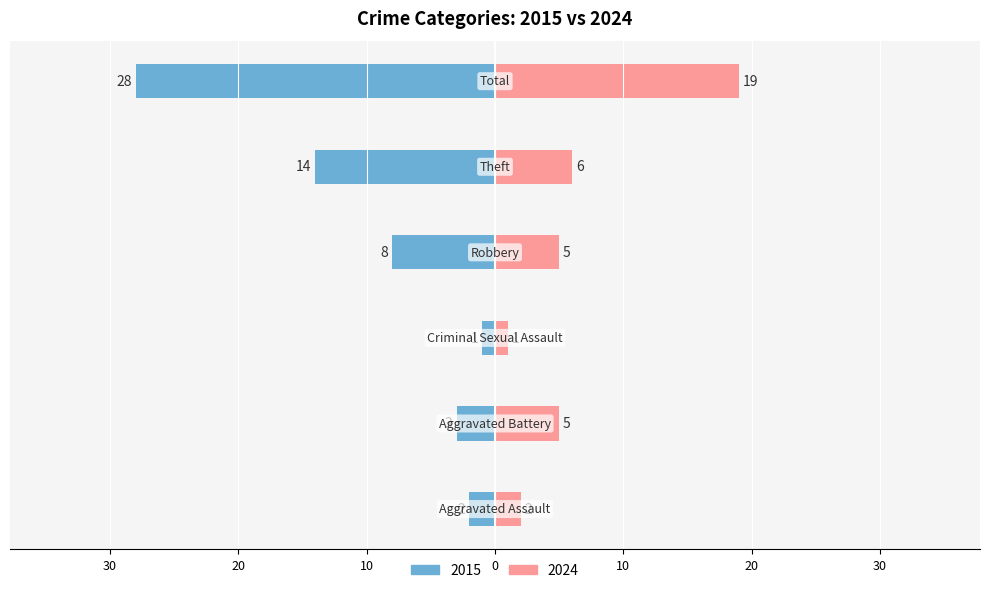

Reading right to left, extract all data points from this chart.

2015: Total=-28	Theft=-14	Robbery=-8	Criminal Sexual Assault=-1	Aggravated Battery=-3	Aggravated Assault=-2
2024: Total=19	Theft=6	Robbery=5	Criminal Sexual Assault=1	Aggravated Battery=5	Aggravated Assault=2